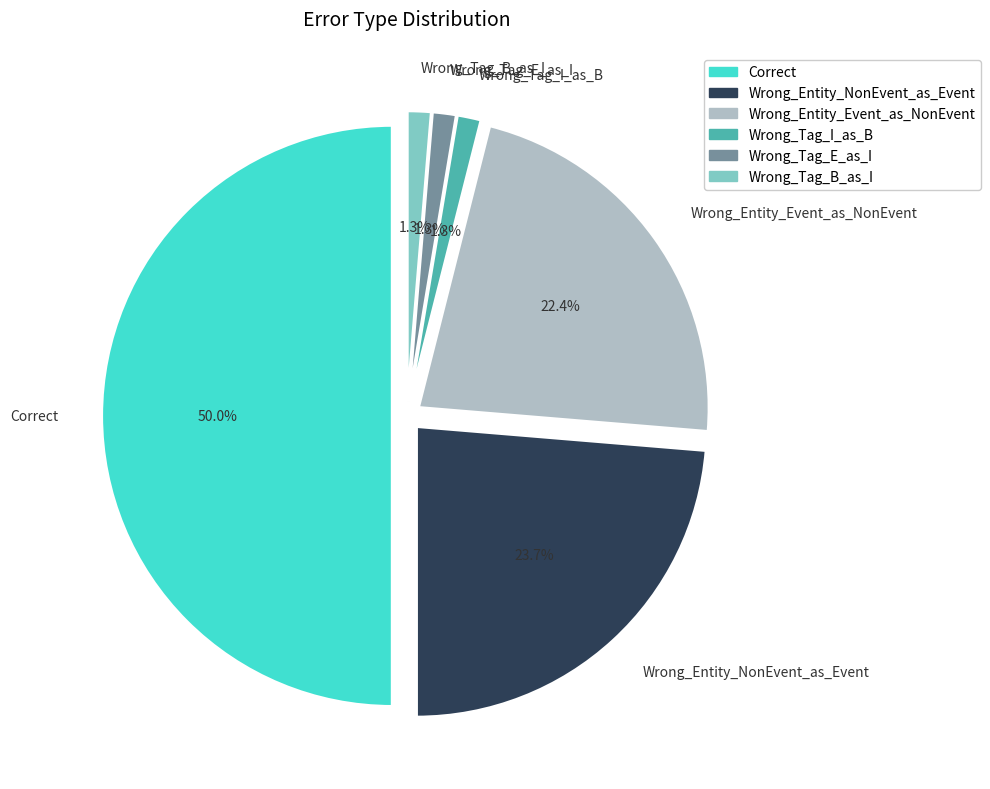

To the nearest percent, what is the average slice percentage?

17%